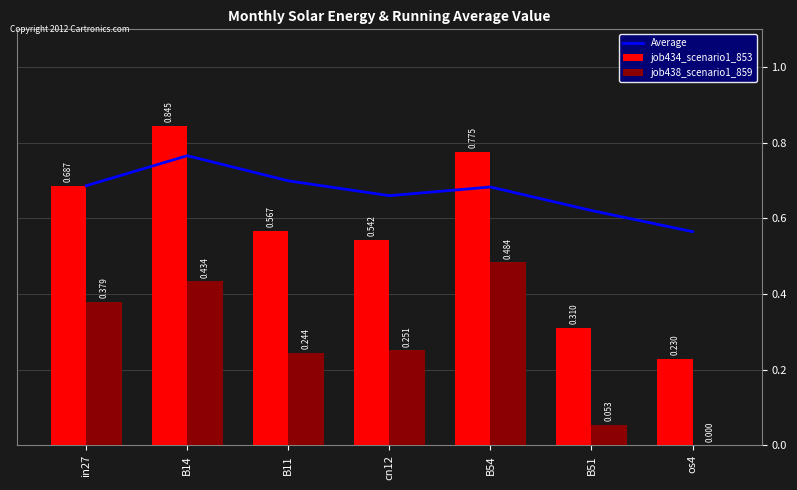

Reading left to right, extract all data points from this chart.

Average: in27=0.7	B14=0.8	B11=0.7	cn12=0.7	B54=0.7	B51=0.6	os4=0.6
job434_scenario1_853: in27=0.7	B14=0.8	B11=0.6	cn12=0.5	B54=0.8	B51=0.3	os4=0.2
job438_scenario1_859: in27=0.4	B14=0.4	B11=0.2	cn12=0.3	B54=0.5	B51=0.1	os4=0.0